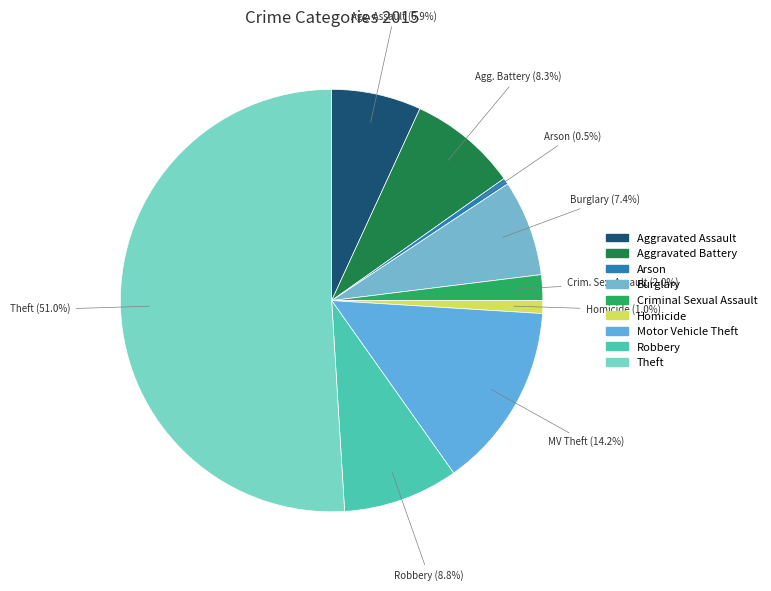

Which category has the smallest portion of the pie?

Arson